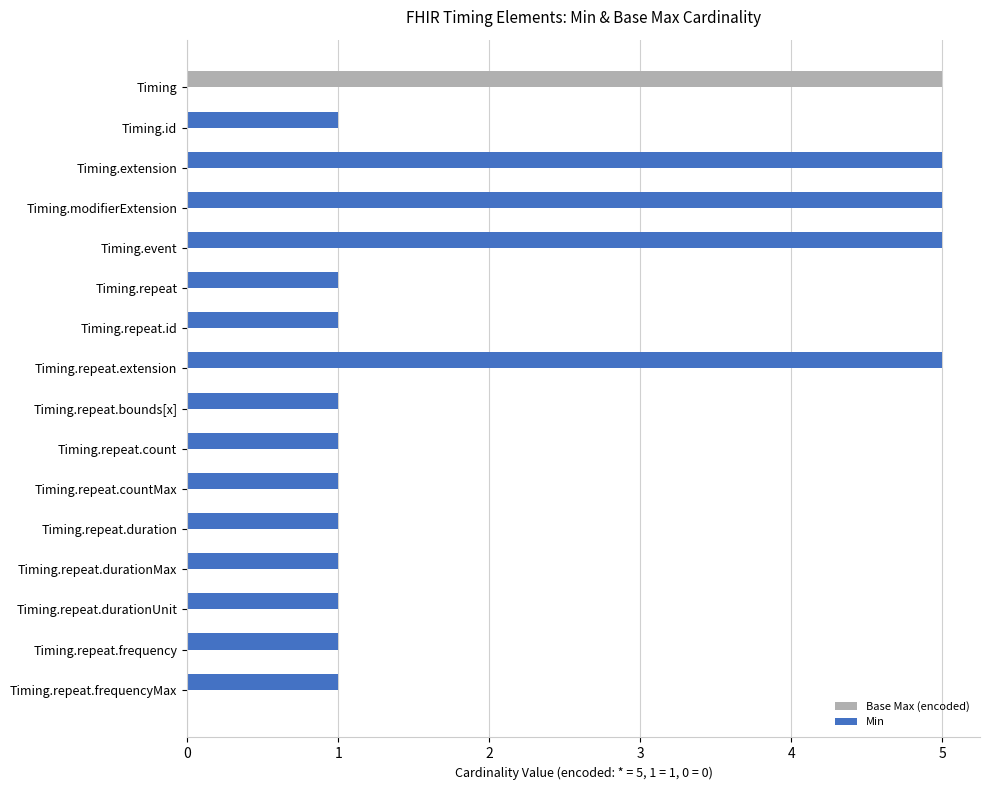

How many data points does each series have?

16